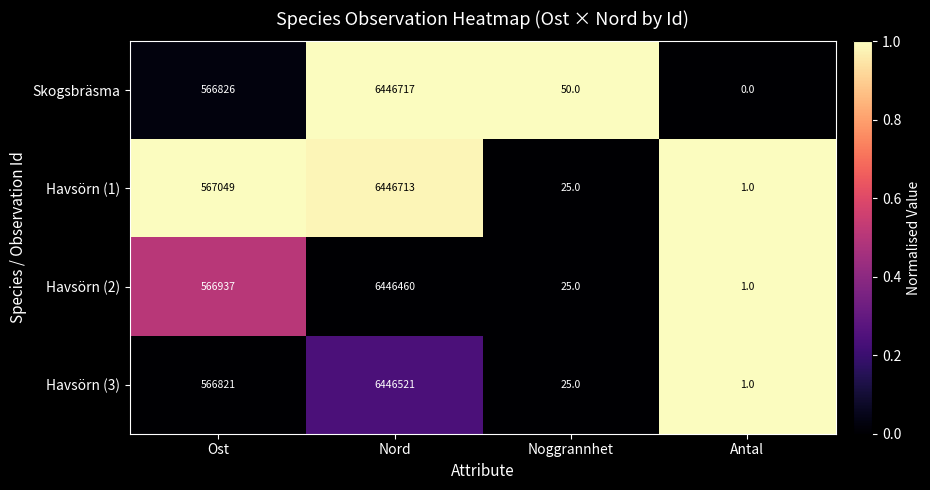

How many distinct data groups are displayed?

4